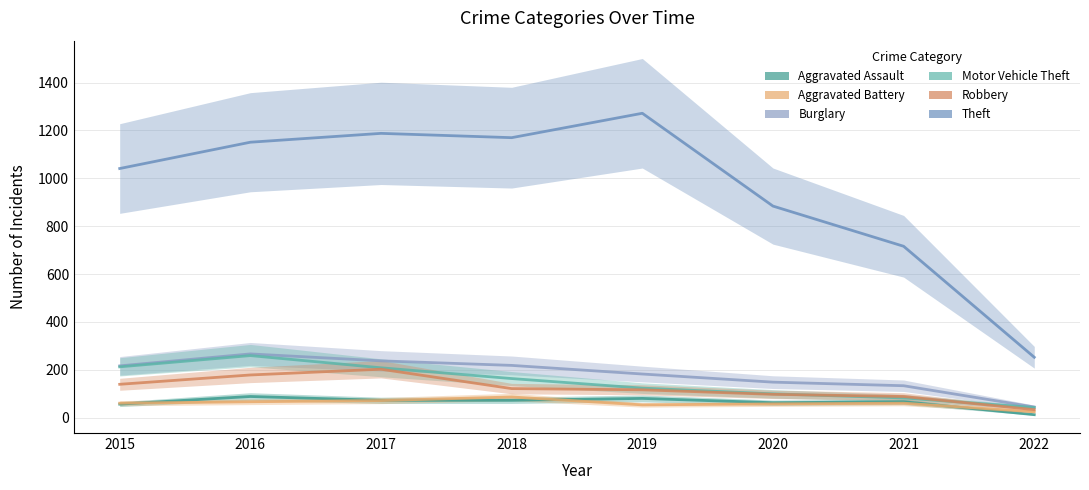

What is the total value across all series at 2021?

1145